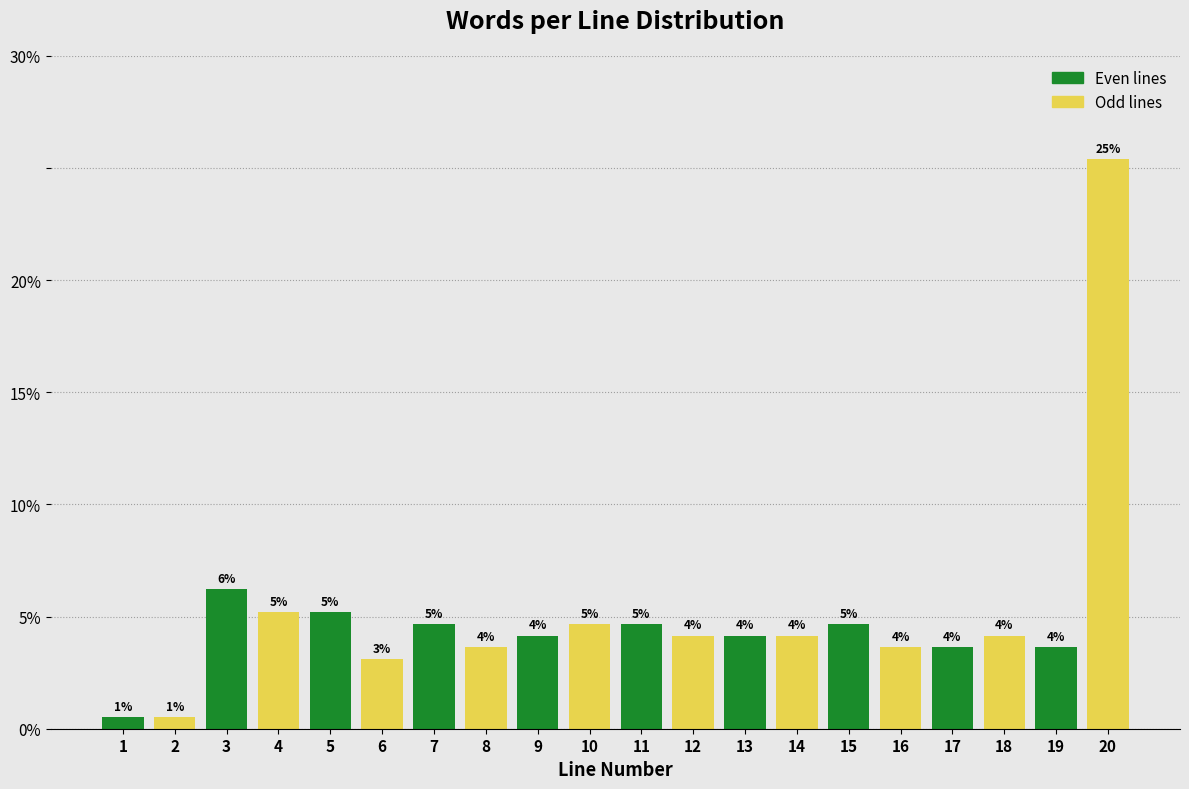

Does the chart contain any negative values?

No